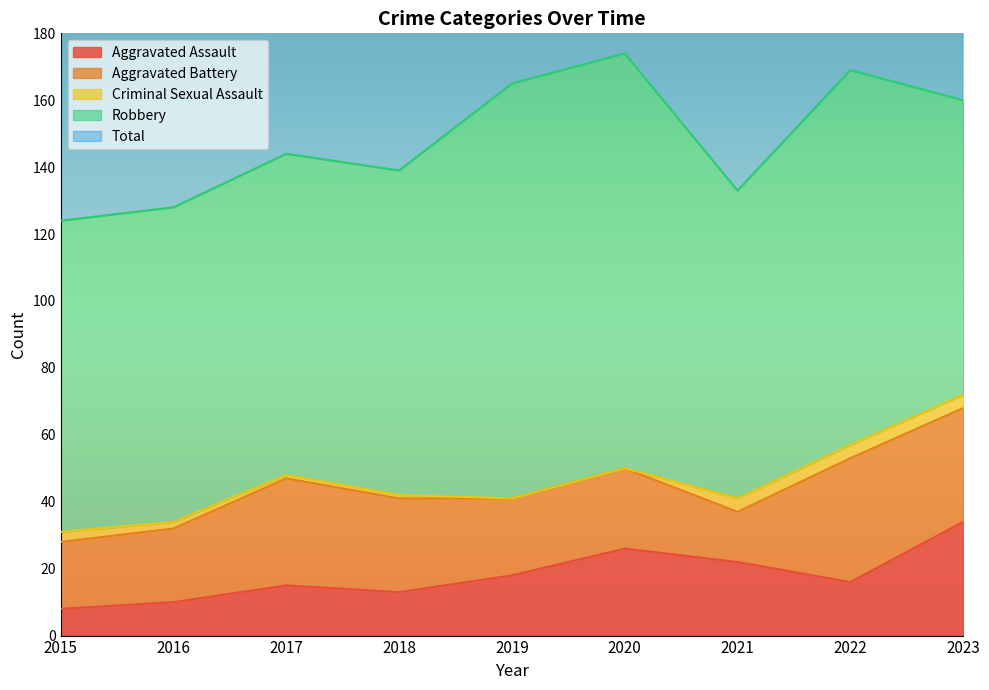

What is the sum of all Aggravated Battery values?

235